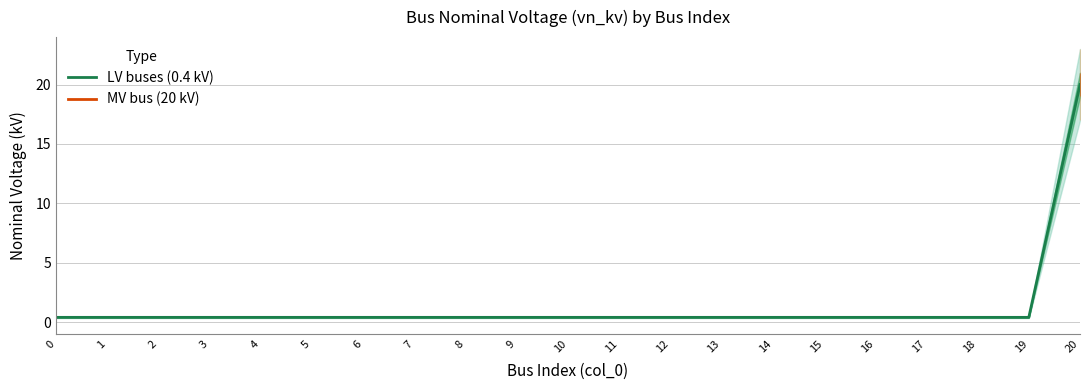

Does the chart have visible grid lines?

Yes